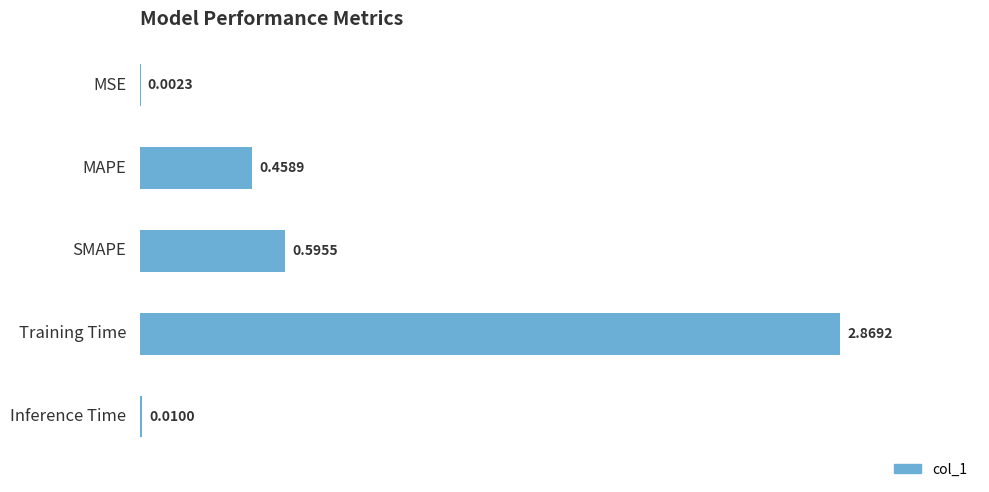

At which label is the value closest to 1?

SMAPE